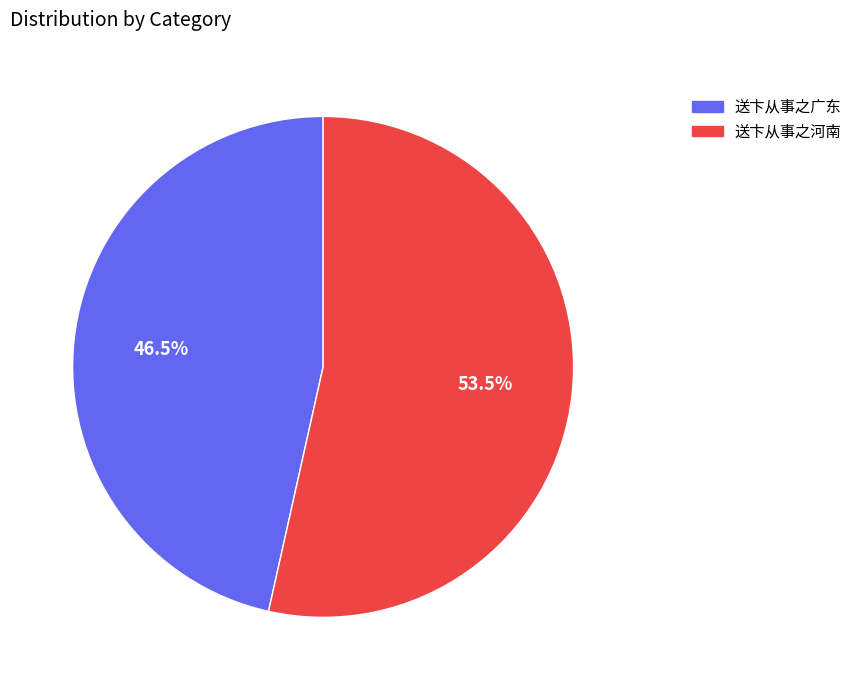

How much of the chart is everything except 送卞从事之广东?

53.5%